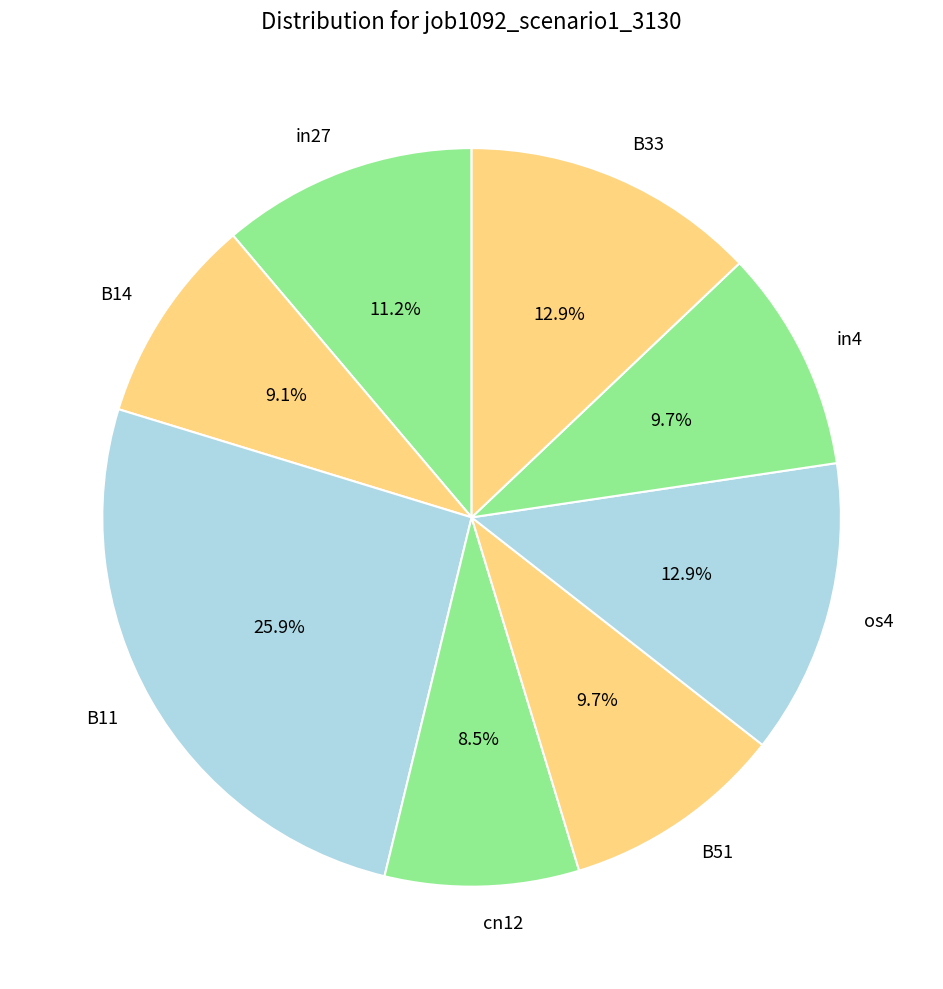

True or false: B51 accounts for 10% of the total.

True